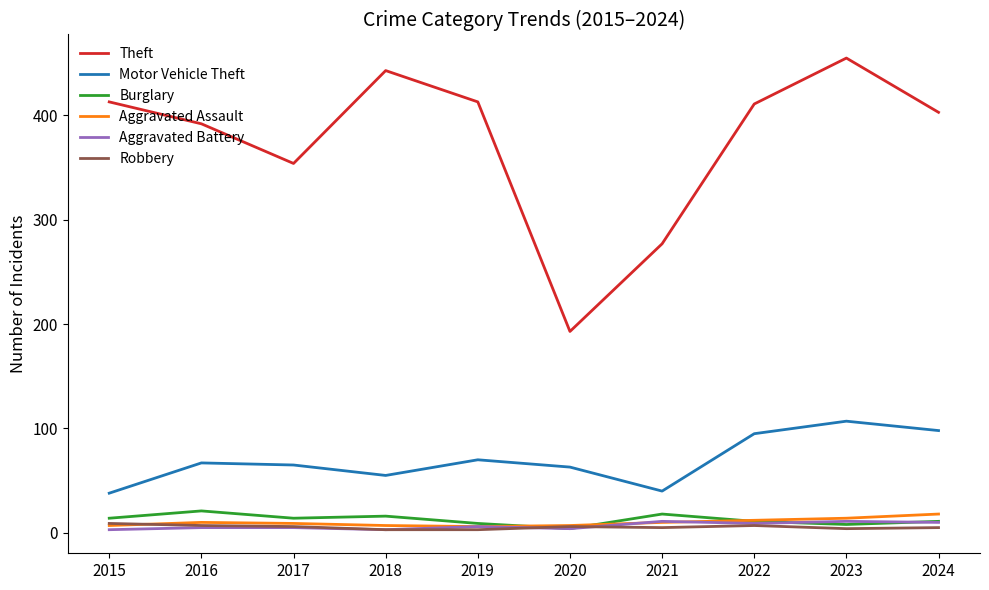

The Robbery series shows 3 at 2018. True or false?

True